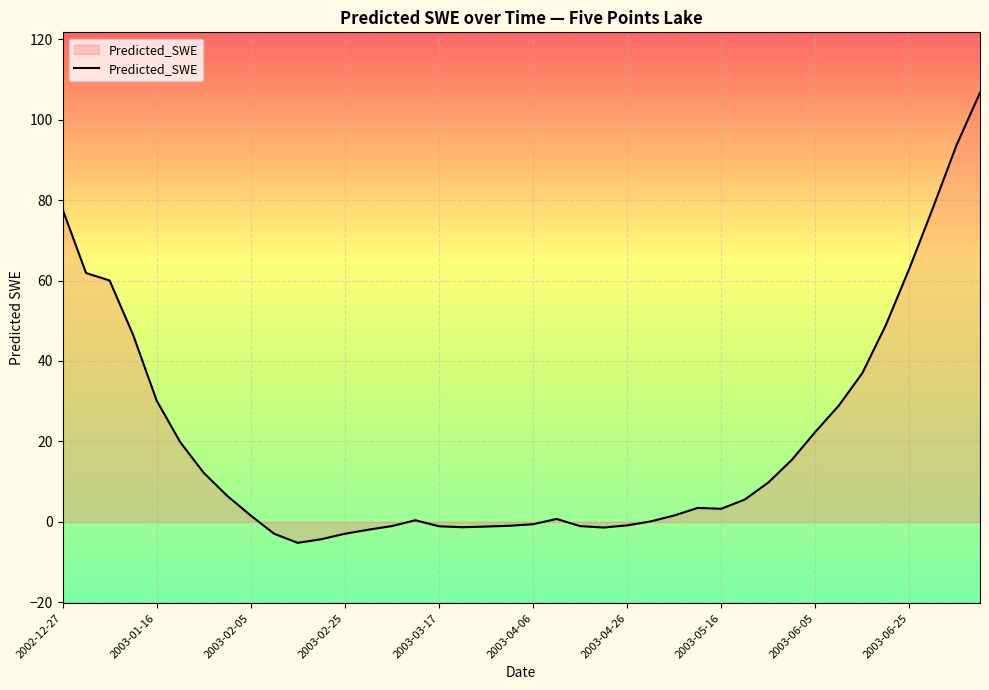

How many categories are shown in the chart?

40